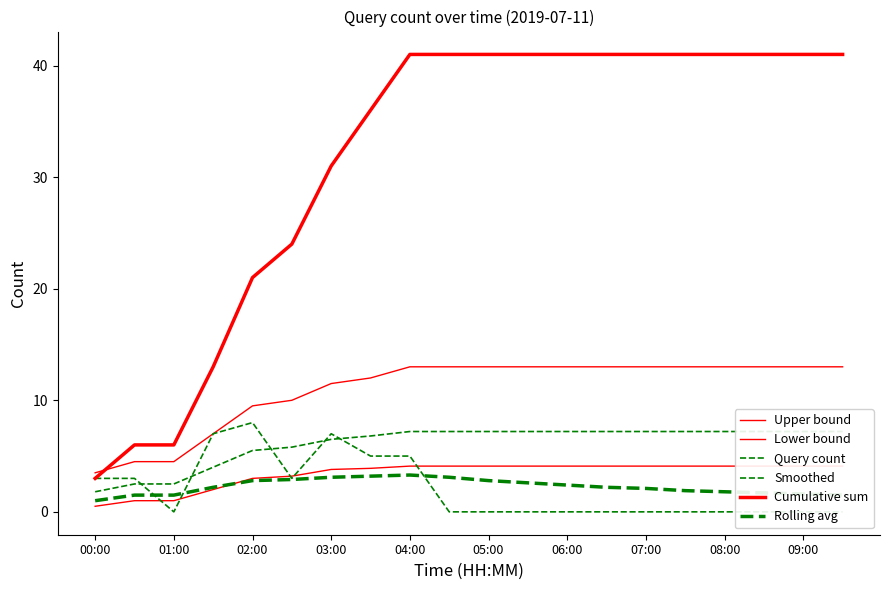

What is the average value of the Lower bound series?

3.4